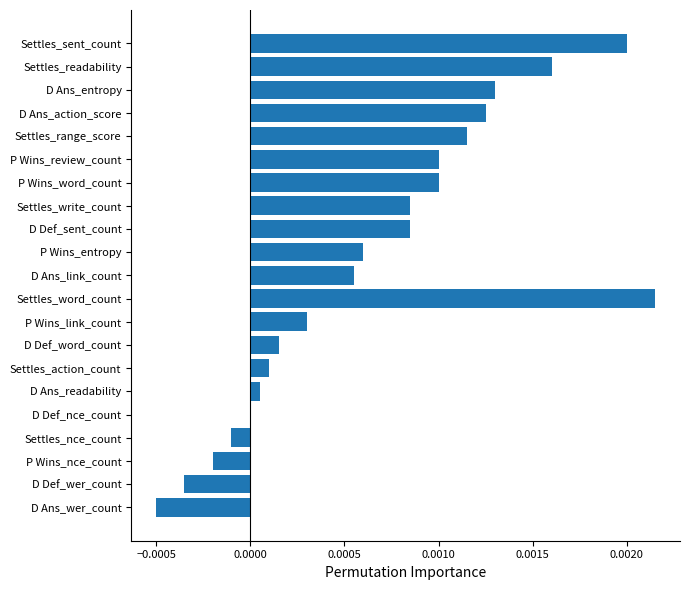

Count the number of values greater than 0.

17